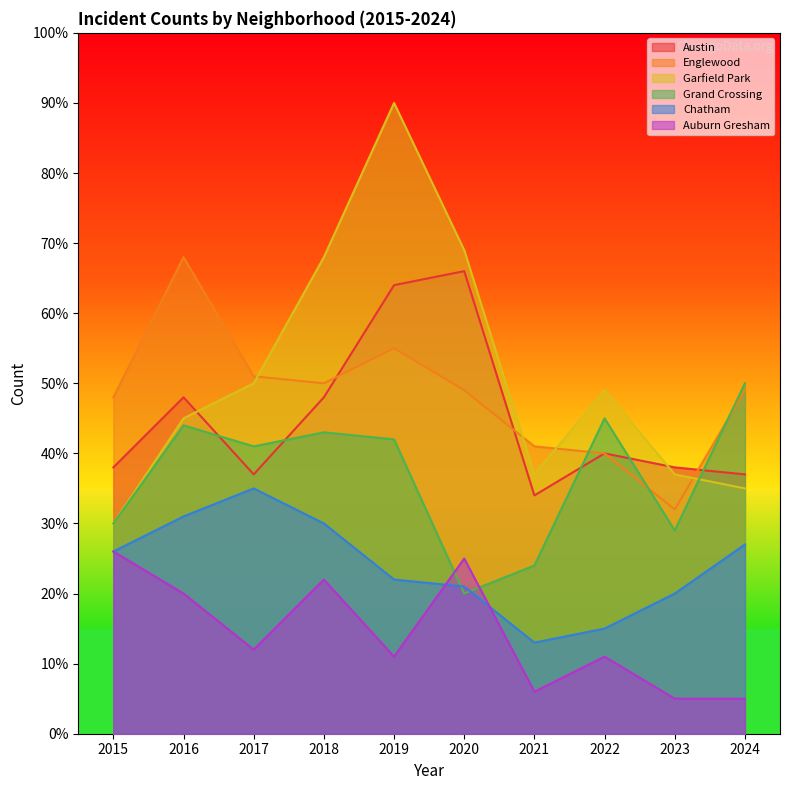

What is the value of the Auburn Gresham point at the 10th from the left?

5